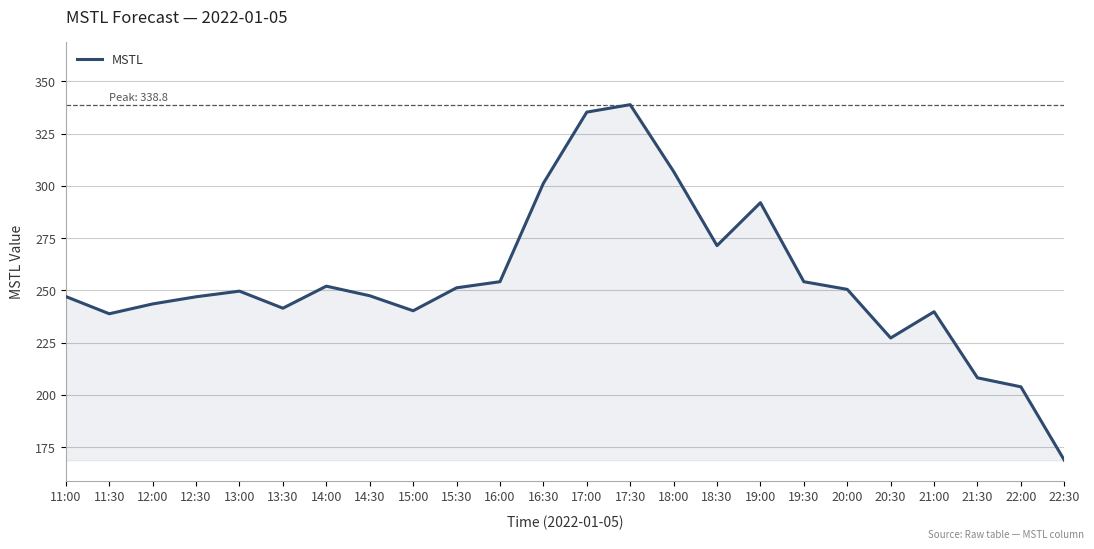

What value does the data have at 19:30?

254.1